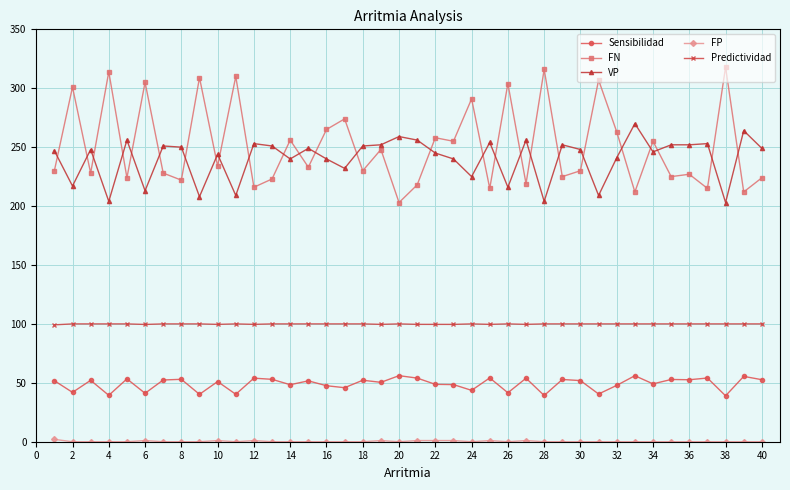

How many times do FN and VP cross each other?

26